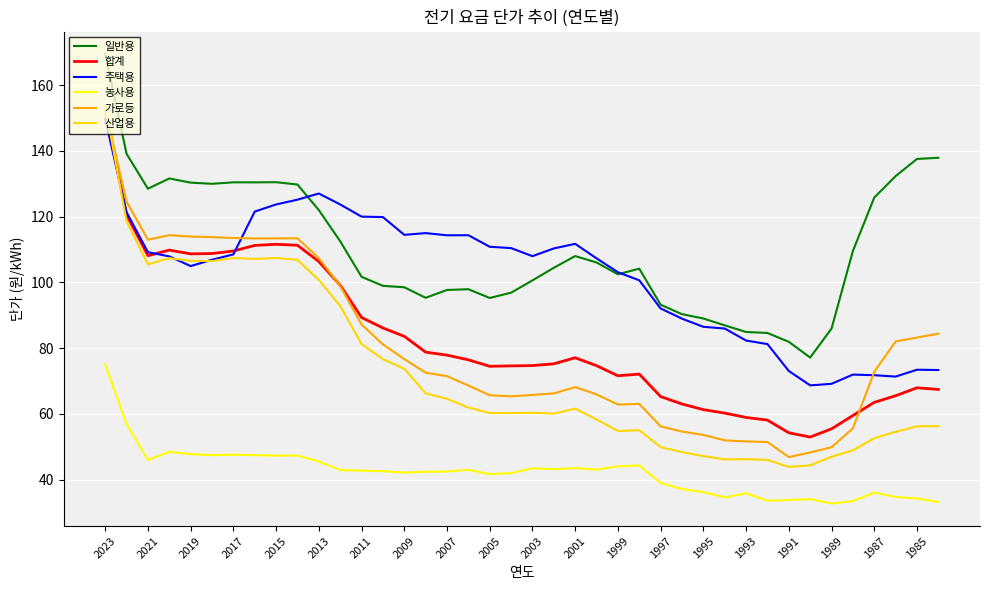

Which series has the largest total across all categories?

일반용